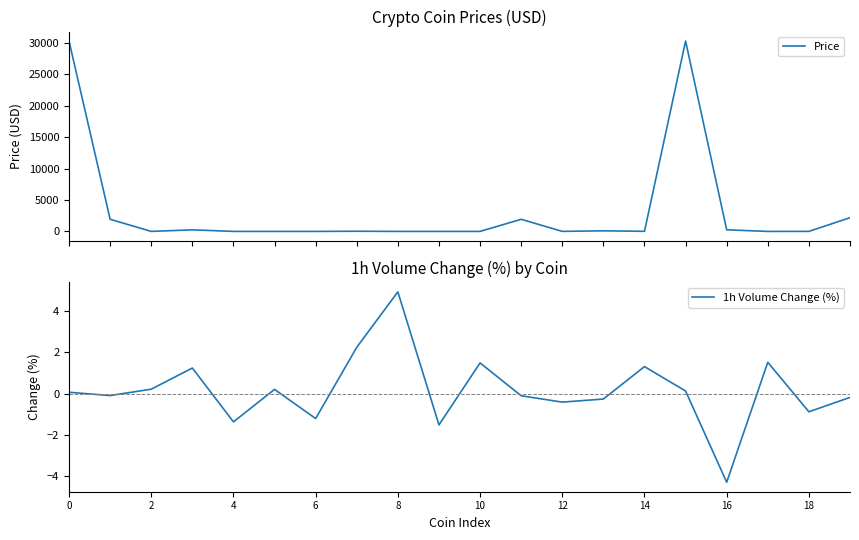

What are all the series names shown in the legend?

Price, 1h Volume Change (%)